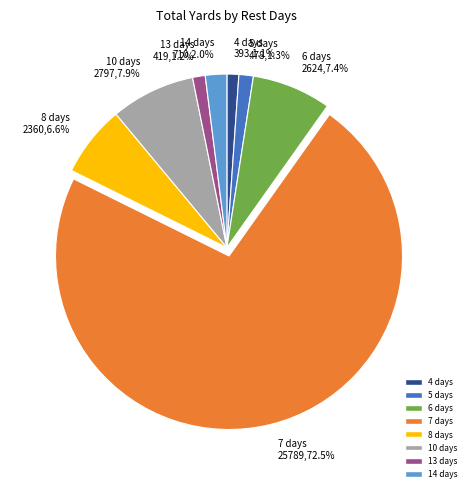

To the nearest percent, what percentage of the pie is 4 days?

1%